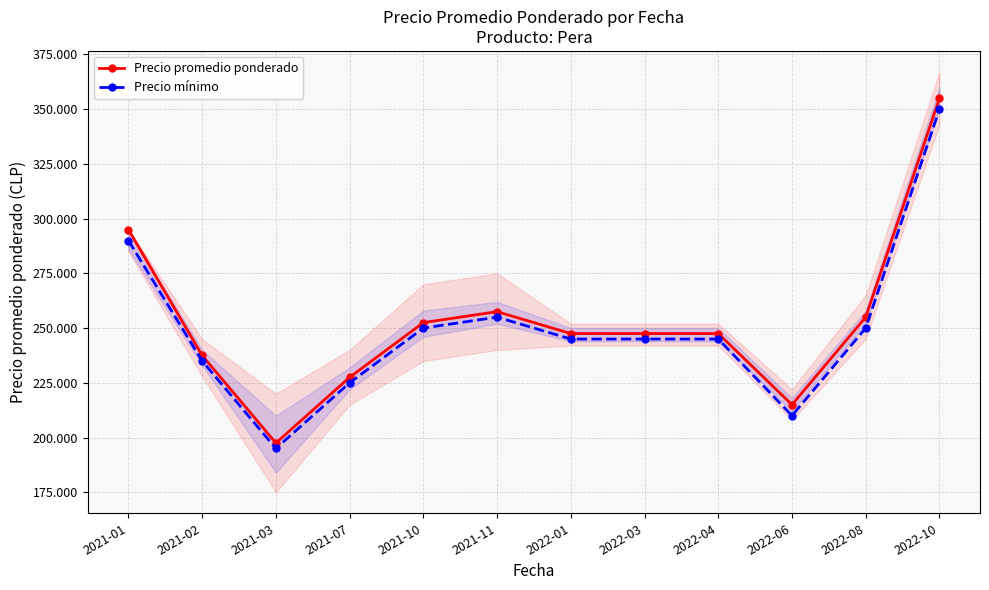

Reading left to right, list all the values displayed in this chart.

Precio promedio ponderado: 295000	237500	197500	227500	252500	257500	247500	247500	247500	215000	255000	355000
Precio mínimo: 290000	235000	195000	225000	250000	255000	245000	245000	245000	210000	250000	350000